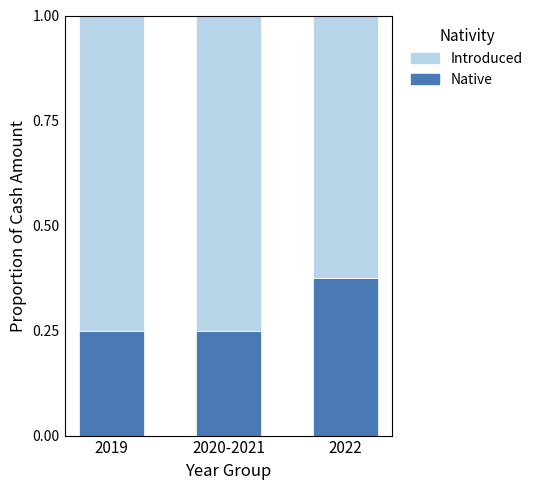

How many bars are there in total?

3